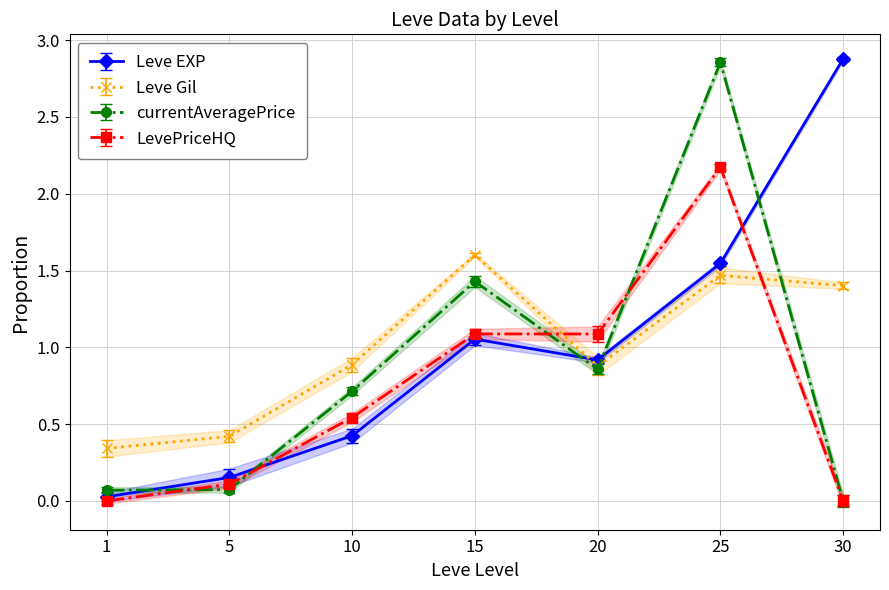

What is the sum of all Leve EXP values?

7.0